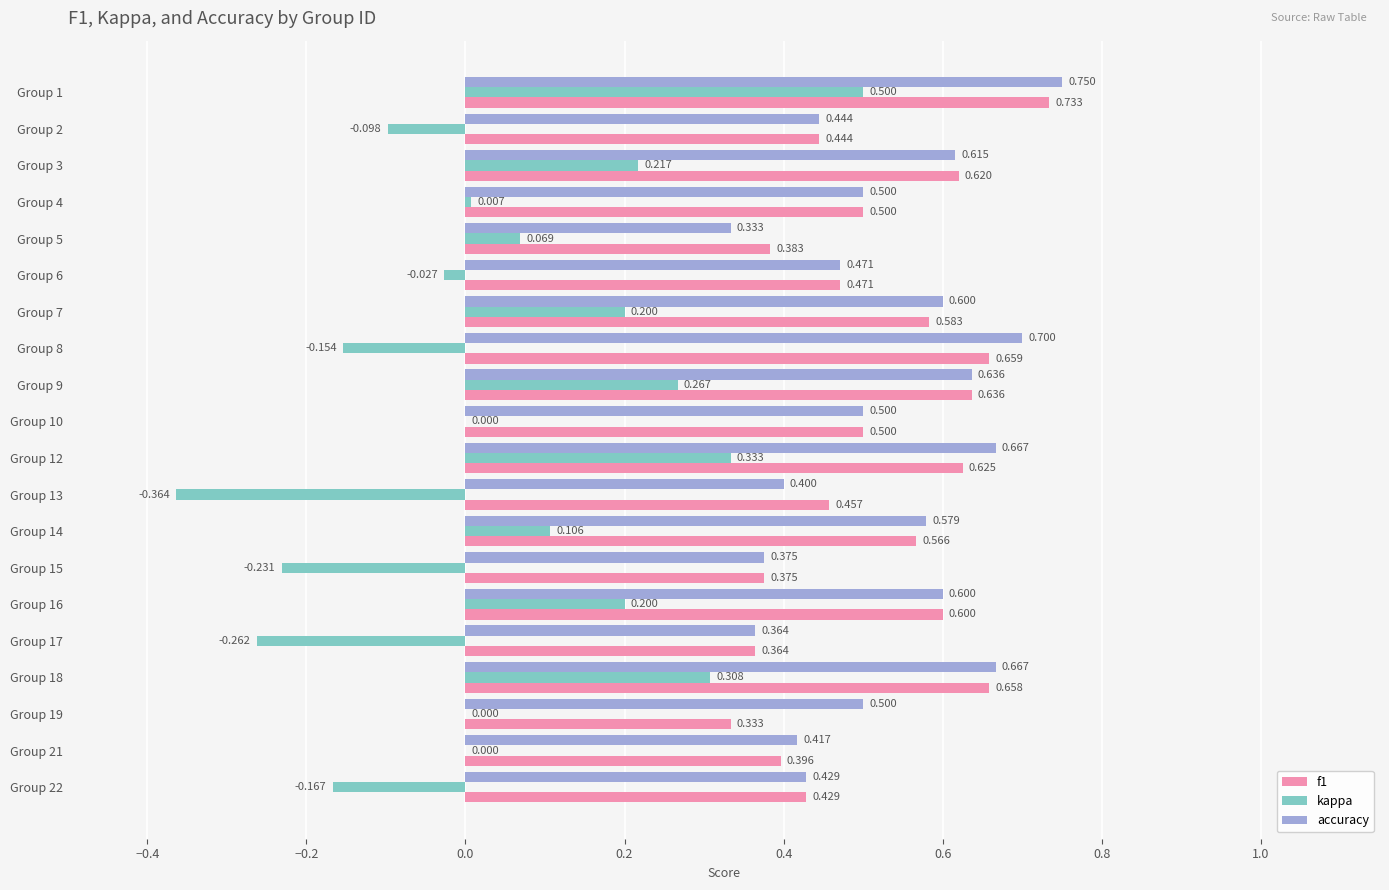

Is the value of accuracy at Group 10 greater than the value of f1 at Group 13?

Yes